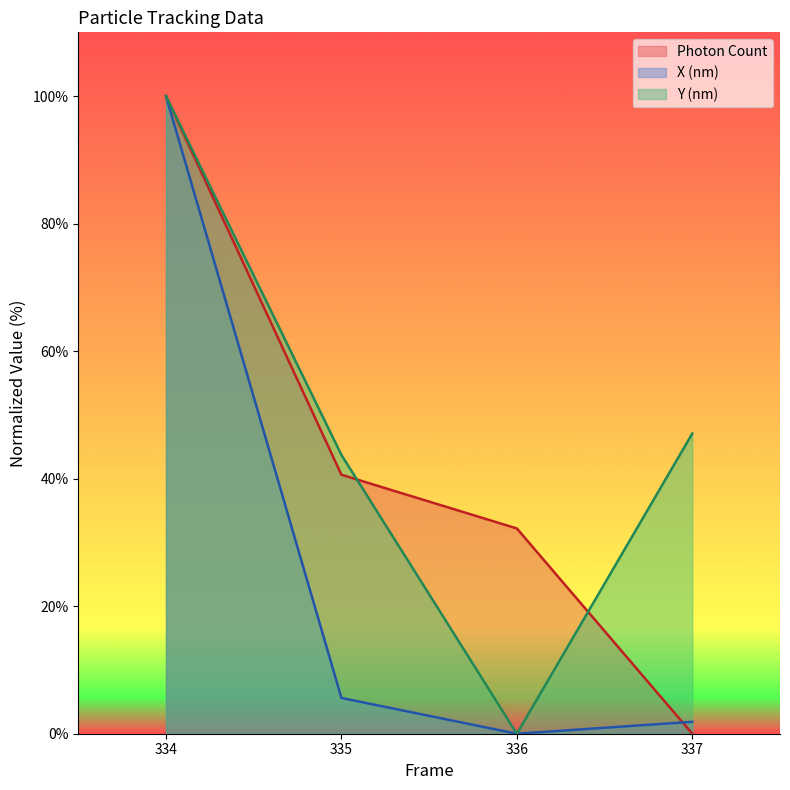

Rank the categories by X (nm) value from highest to lowest.

334, 335, 337, 336